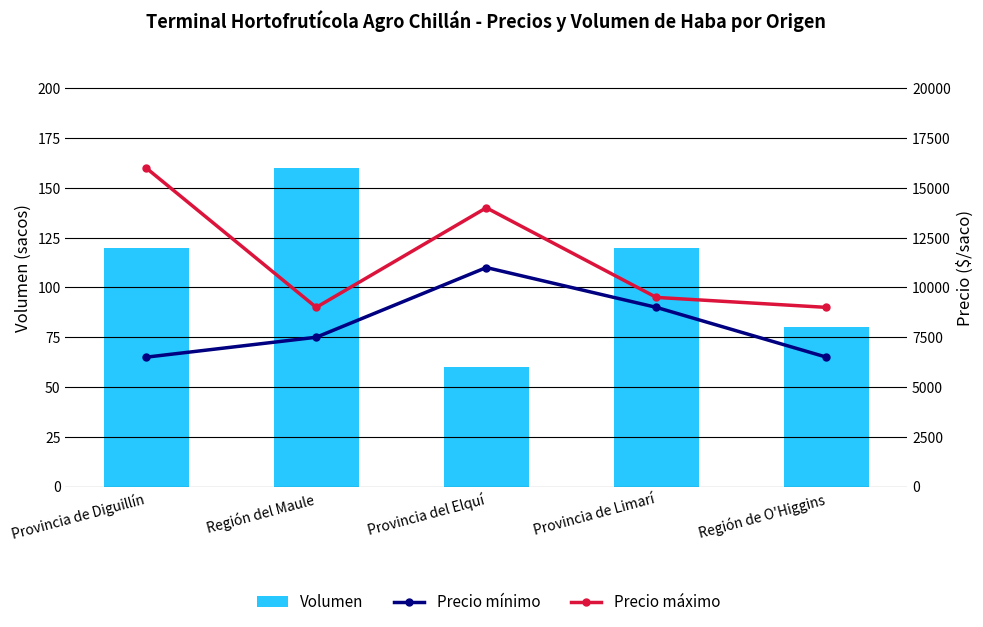

What is the label of the 3rd bar from the left?

Provincia del Elquí